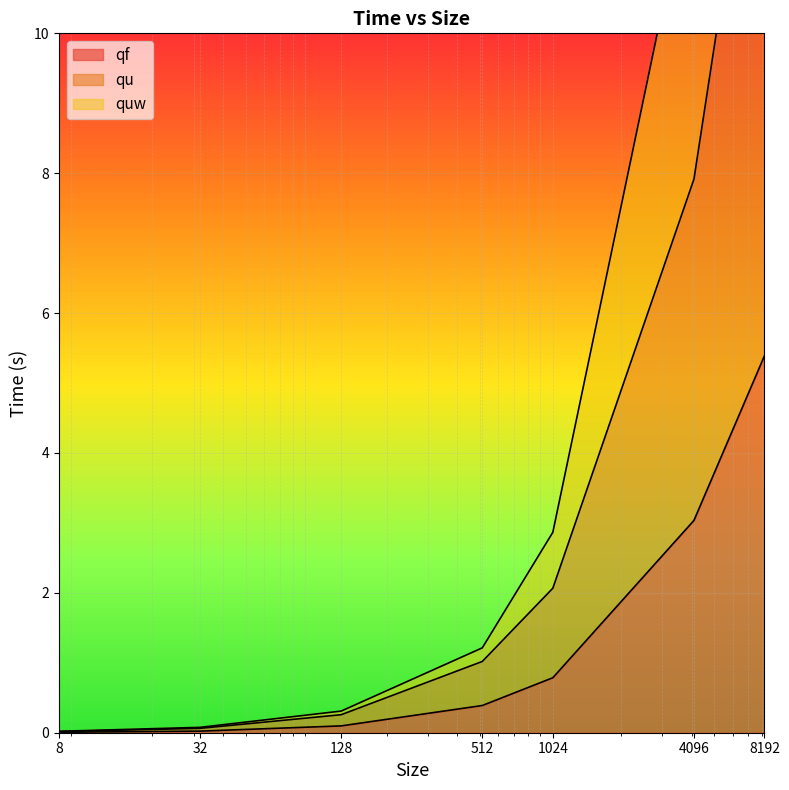

Reading left to right, transcribe all the data shown in this chart.

qf: 0.0	0.0	0.1	0.4	0.8	3.0	5.4
qu: 0.0	0.1	0.3	1.0	2.1	7.9	14.5
quw: 0.0	0.1	0.3	1.2	2.9	12.5	22.3